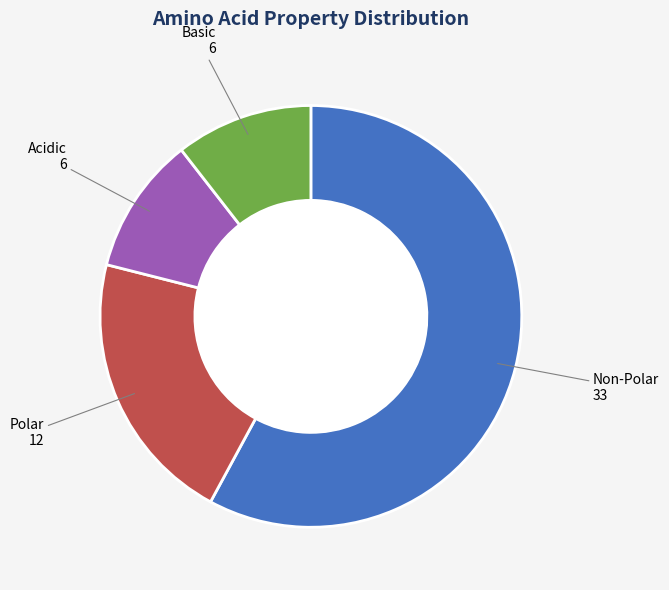

Is there any slice that represents more than half of the pie?

Yes